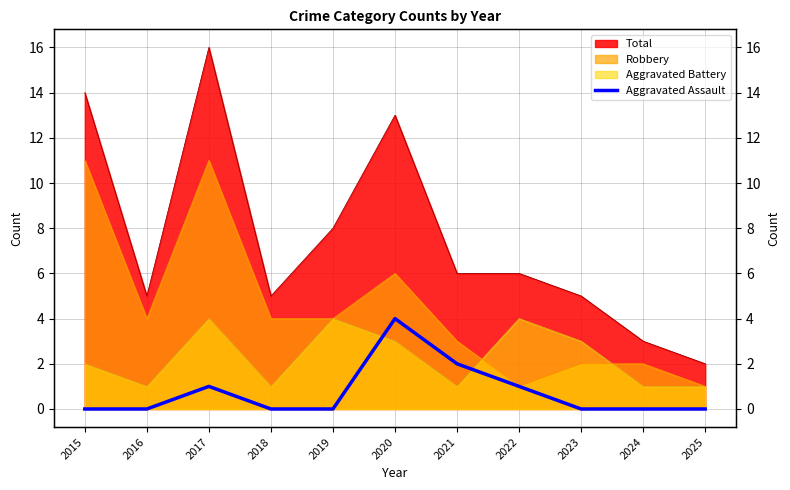

How many points are higher than both their immediate neighbors (excluding endpoints)?

2